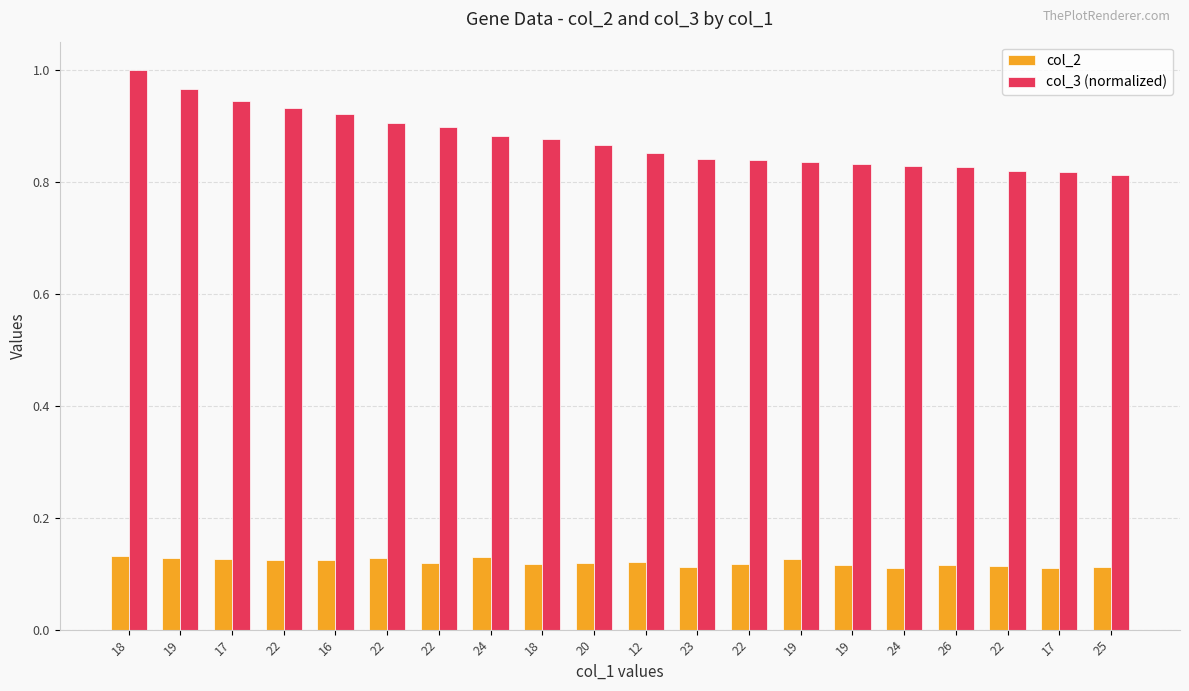

Reading left to right, extract all data points from this chart.

col_2: 0.1	0.1	0.1	0.1	0.1	0.1	0.1	0.1	0.1	0.1	0.1	0.1	0.1	0.1	0.1	0.1	0.1	0.1	0.1	0.1
col_3 (normalized): 1.0	1.0	0.9	0.9	0.9	0.9	0.9	0.9	0.9	0.9	0.9	0.8	0.8	0.8	0.8	0.8	0.8	0.8	0.8	0.8